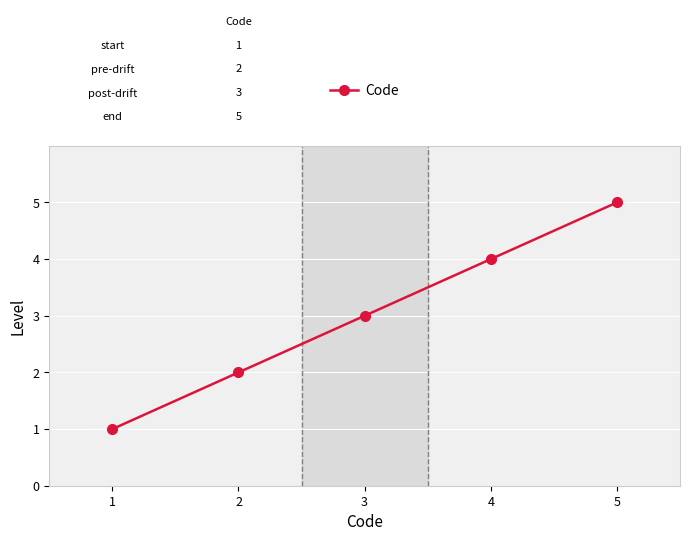

Does the chart display data point markers on the line(s)?

Yes